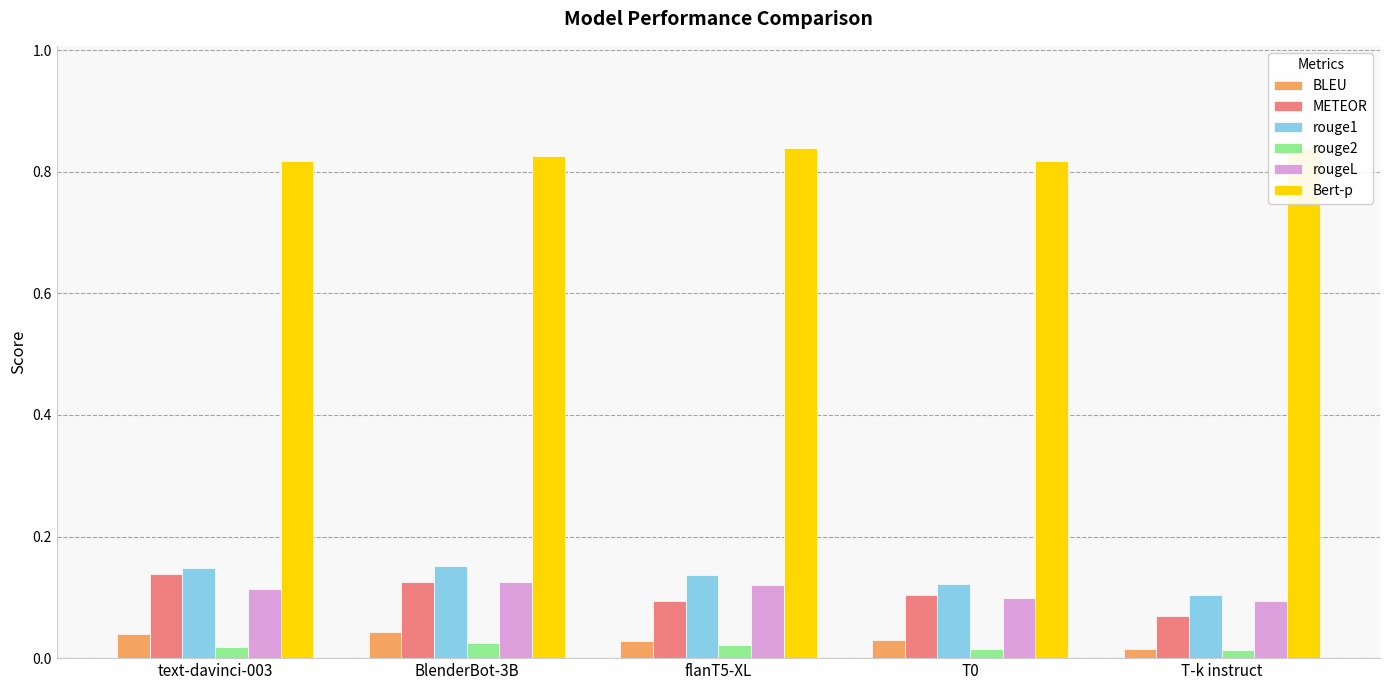

Reading left to right, transcribe all the data shown in this chart.

BLEU: 0.0	0.0	0.0	0.0	0.0
METEOR: 0.1	0.1	0.1	0.1	0.1
rouge1: 0.1	0.2	0.1	0.1	0.1
rouge2: 0.0	0.0	0.0	0.0	0.0
rougeL: 0.1	0.1	0.1	0.1	0.1
Bert-p: 0.8	0.8	0.8	0.8	0.8